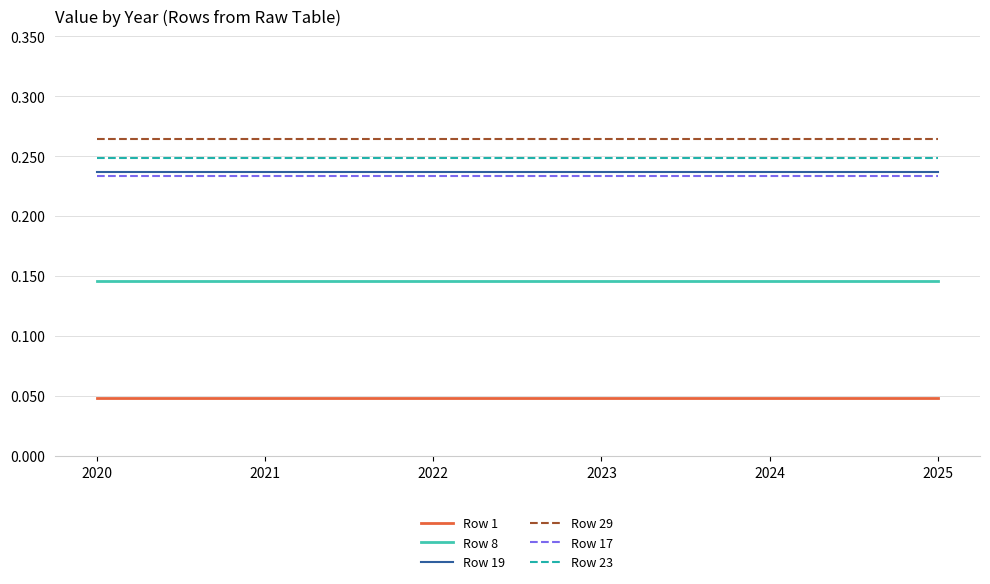

True or false: Row 23 has a value of 0.4 at 2021.

False